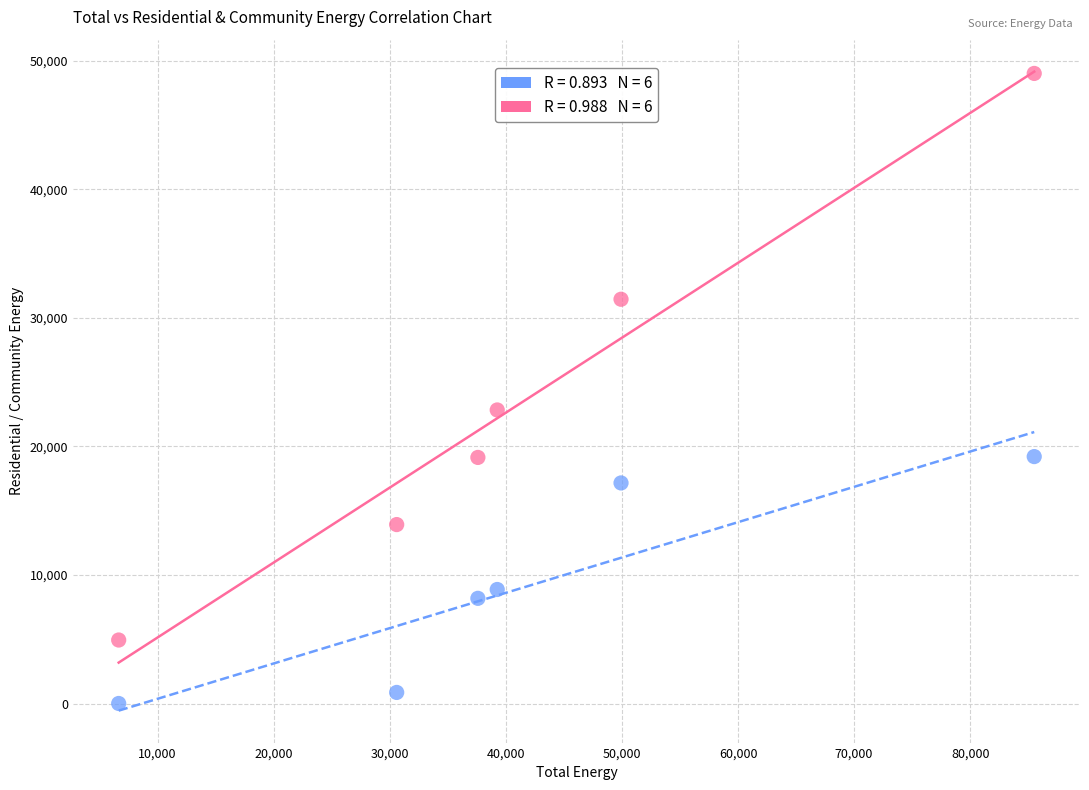

Across all data points, what is the average Y value?

16299.6